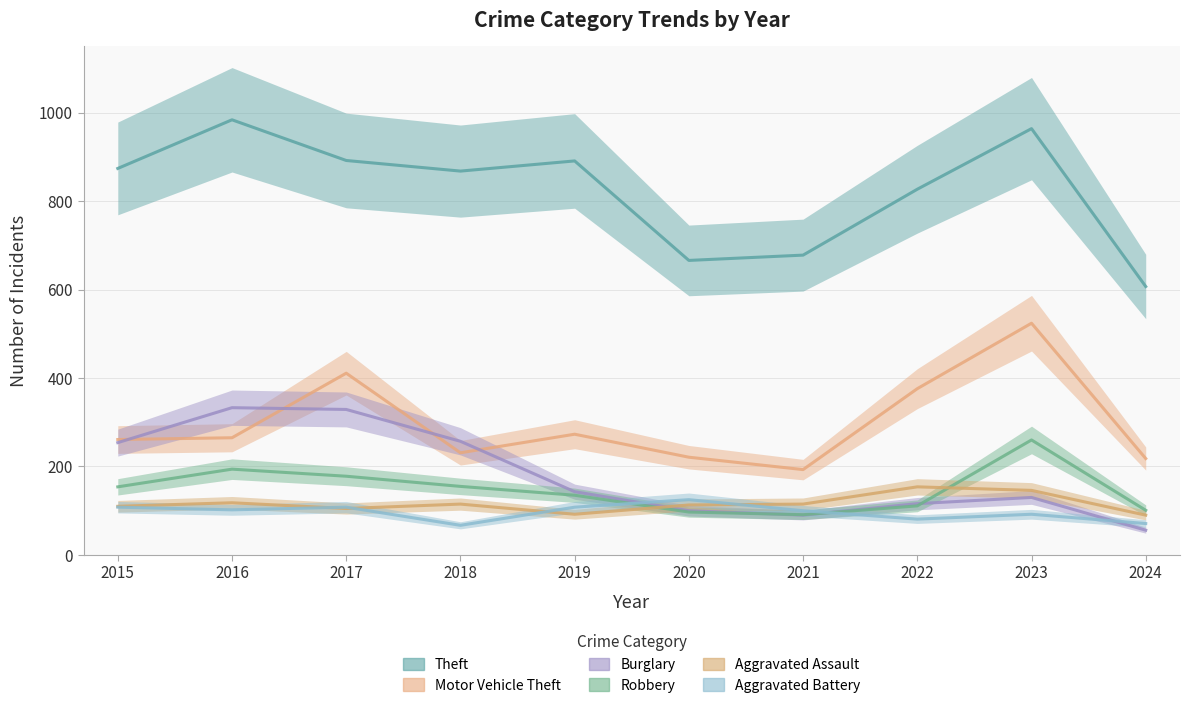

List the labels in order of Burglary value, smallest first.

2024, 2021, 2020, 2022, 2023, 2019, 2015, 2018, 2017, 2016